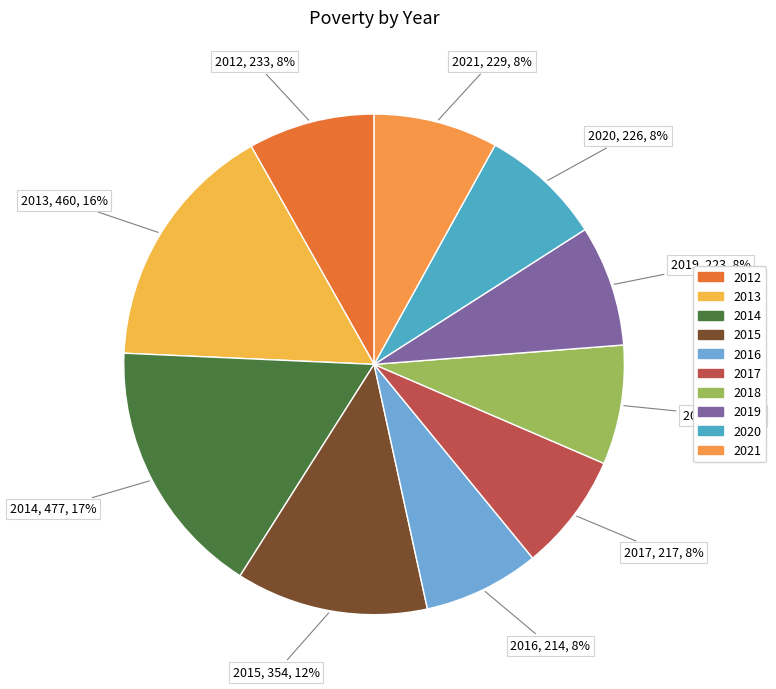

Do 2019 and 2017 together represent more than half of the pie?

No